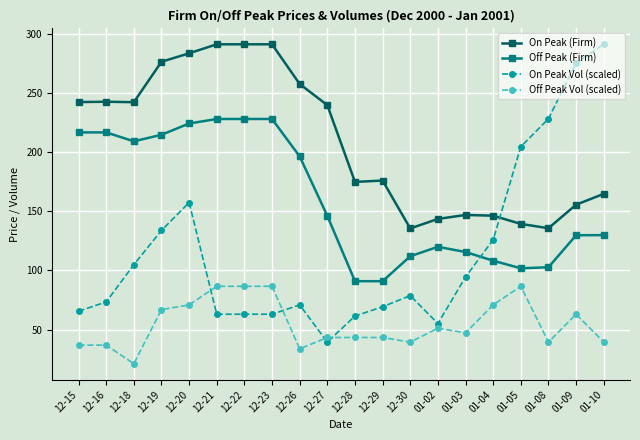

The value of Off Peak Vol (scaled) at 12-15 is 21.2. True or false?

False